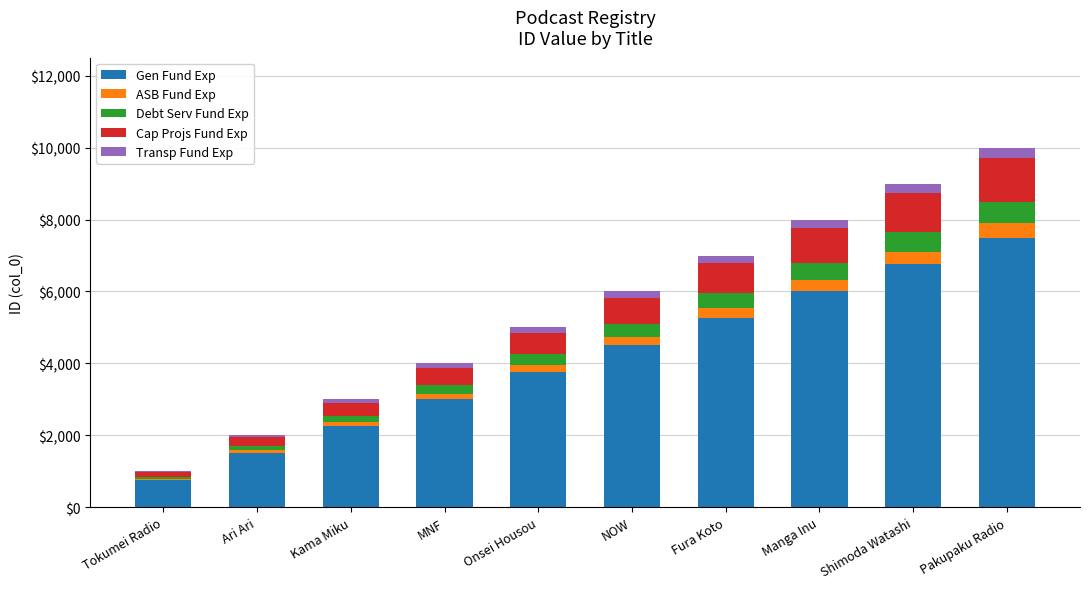

The value of Gen Fund Exp at Shimoda Watashi is 6750. True or false?

True